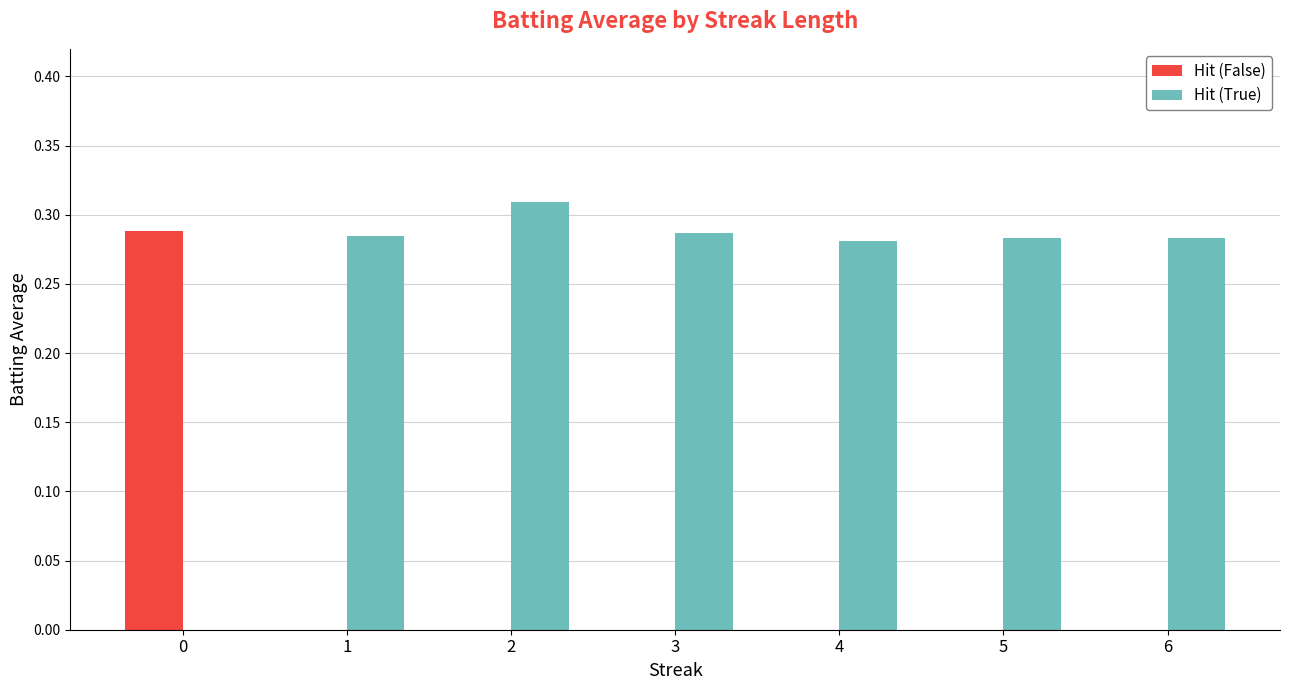

Count the number of data series in this chart.

2